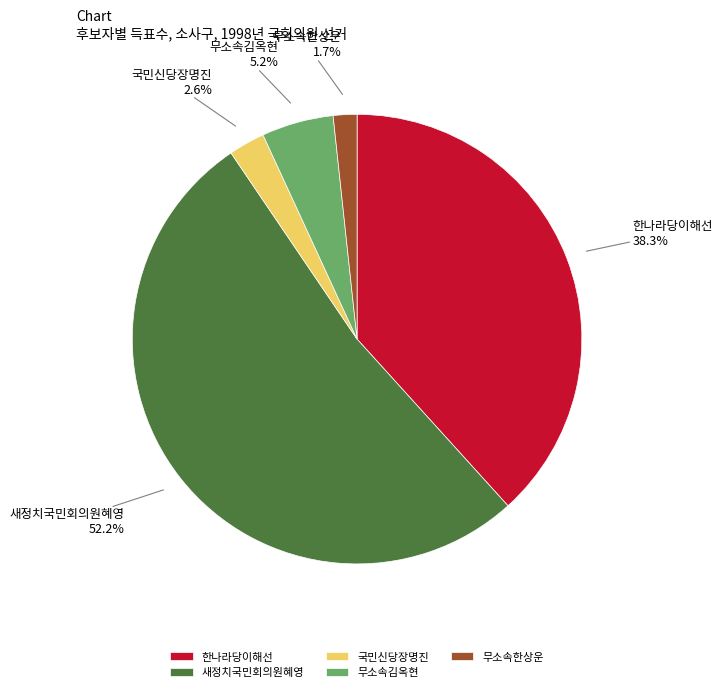

What portion of the pie excludes 무소속김옥현?

94.8%